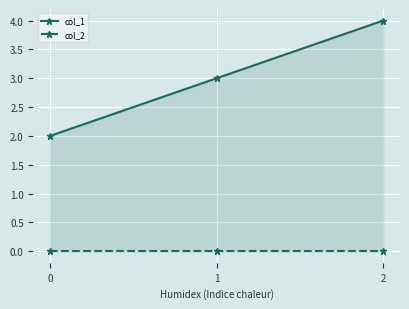

List the series in order of their overall mean, lowest first.

col_2, col_1